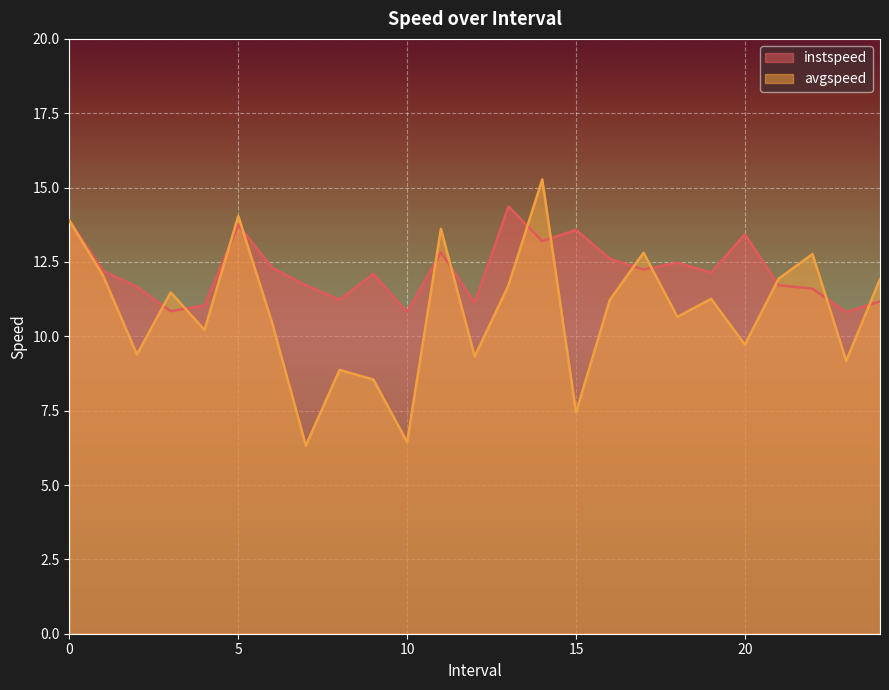

Count the number of categories in the chart.

25